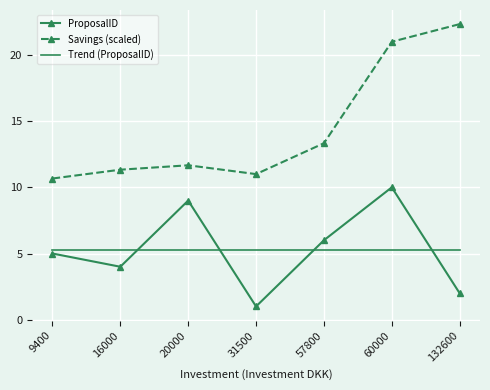

What is the minimum value shown in the chart?

1.0